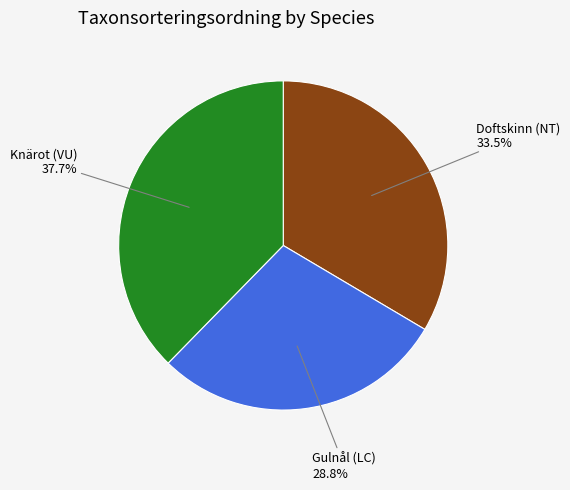

Does Knärot (VU) represent more than half of the total?

No